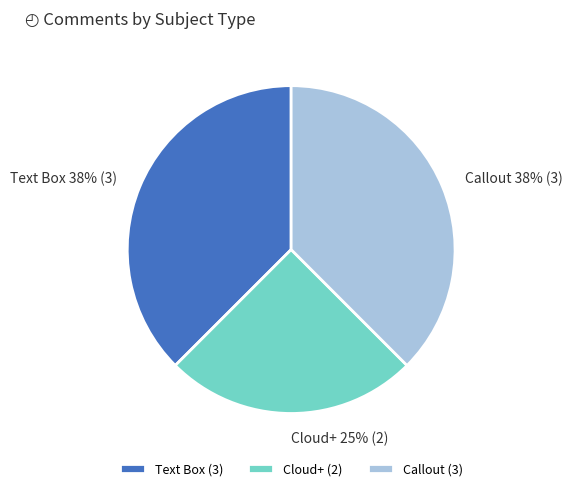

The Cloud+ slice represents 25% of the pie. True or false?

True